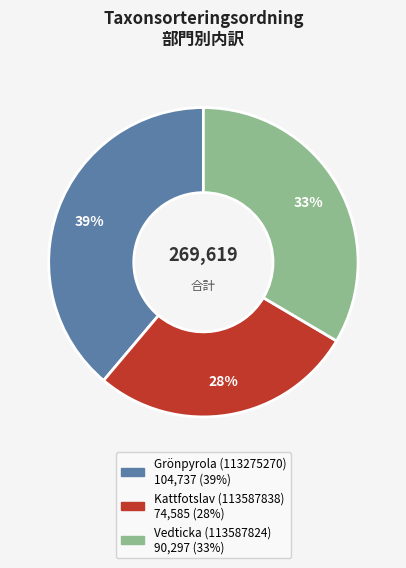

To the nearest percent, what is the combined percentage of Grönpyrola (113275270) and Kattfotslav (113587838)?

67%